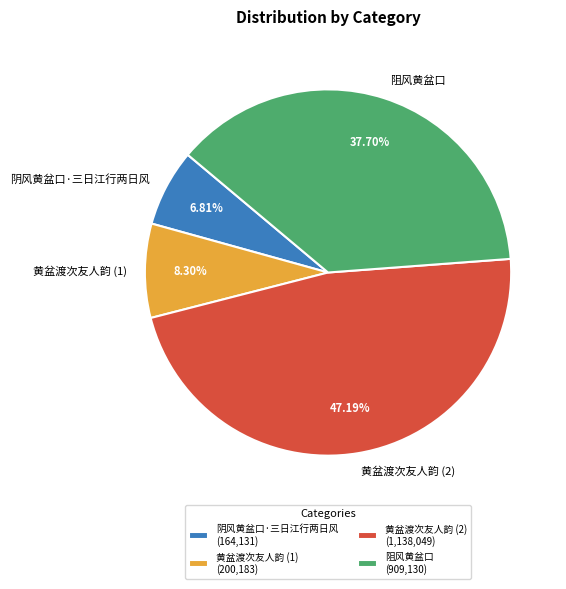

Count the number of slices in the pie.

4